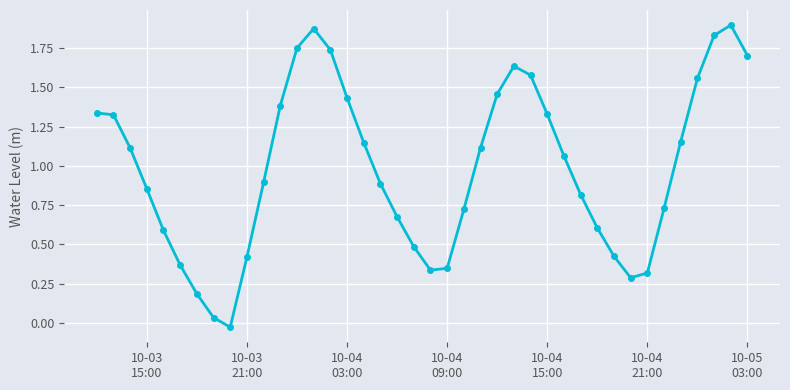

What is the sum of all values?

39.4